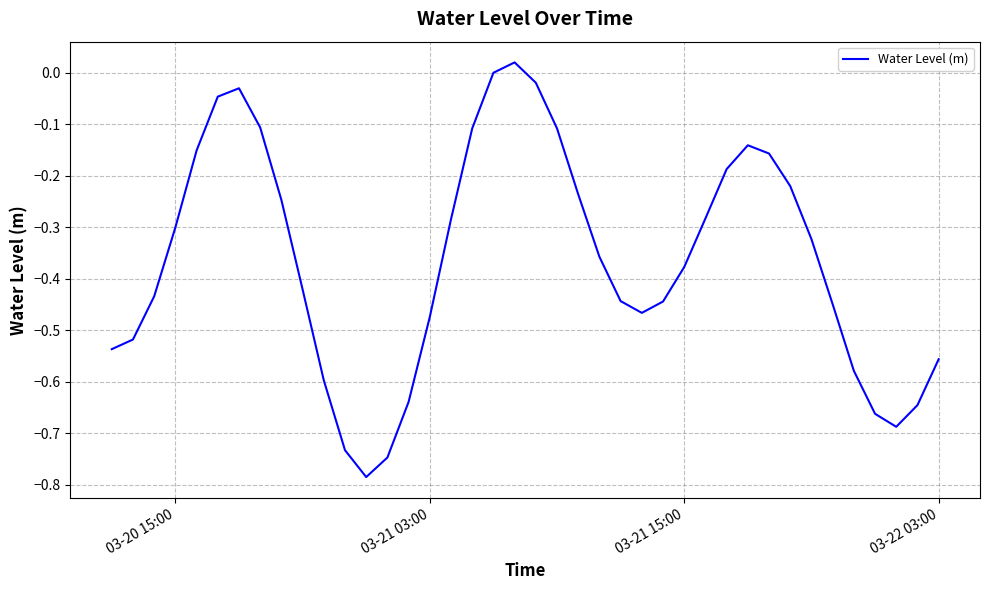

What is the difference between the maximum and minimum values?

0.8